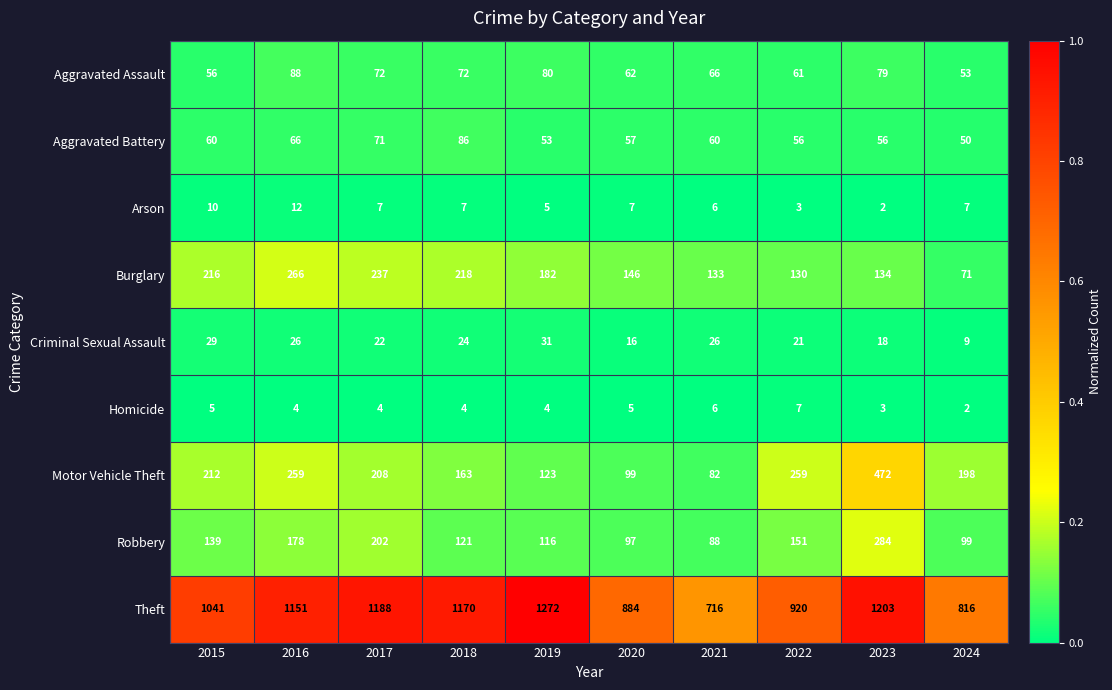

At 2017, list the series in order from smallest to largest.

Homicide, Arson, Criminal Sexual Assault, Aggravated Battery, Aggravated Assault, Robbery, Motor Vehicle Theft, Burglary, Theft